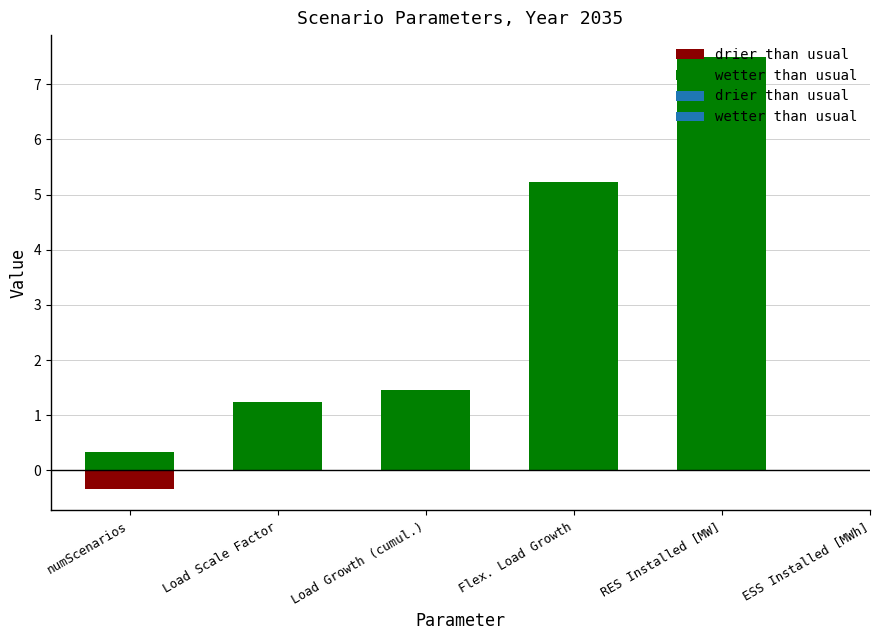

What is the average value of the drier than usual series?

0.1